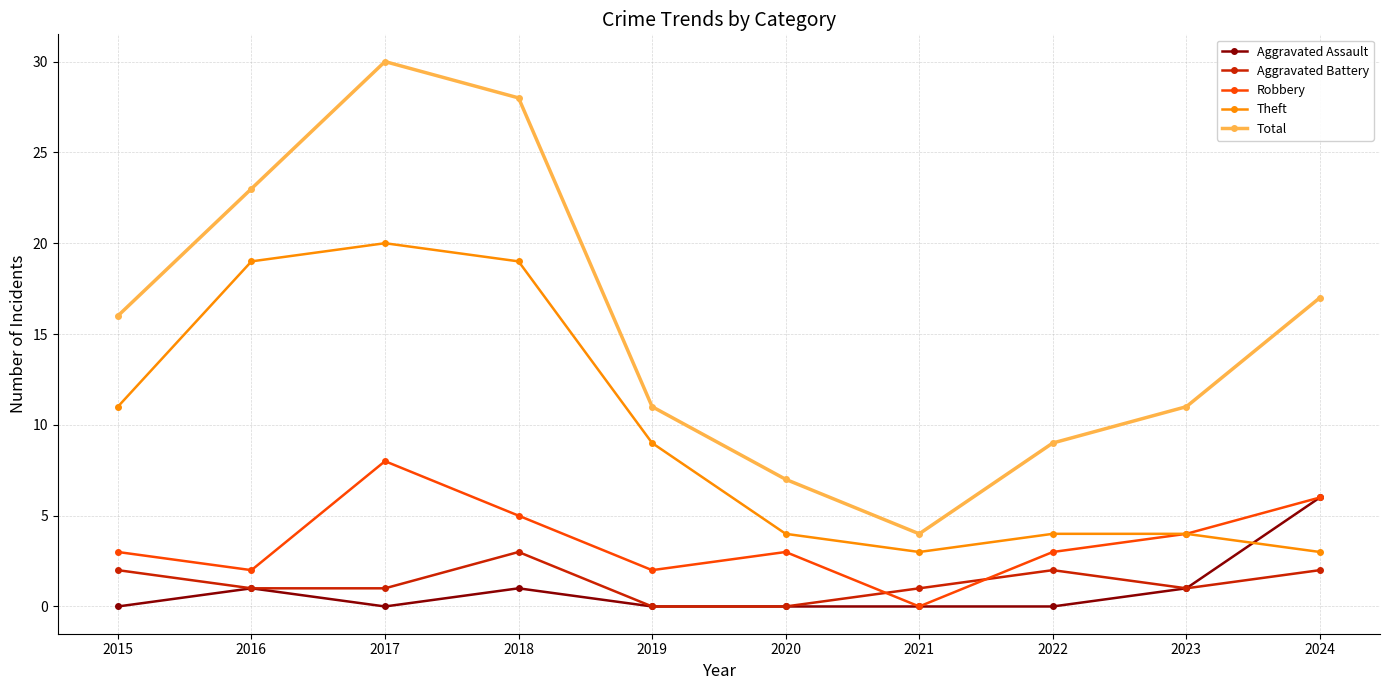

List the series in order of their peak value, lowest first.

Aggravated Battery, Aggravated Assault, Robbery, Theft, Total